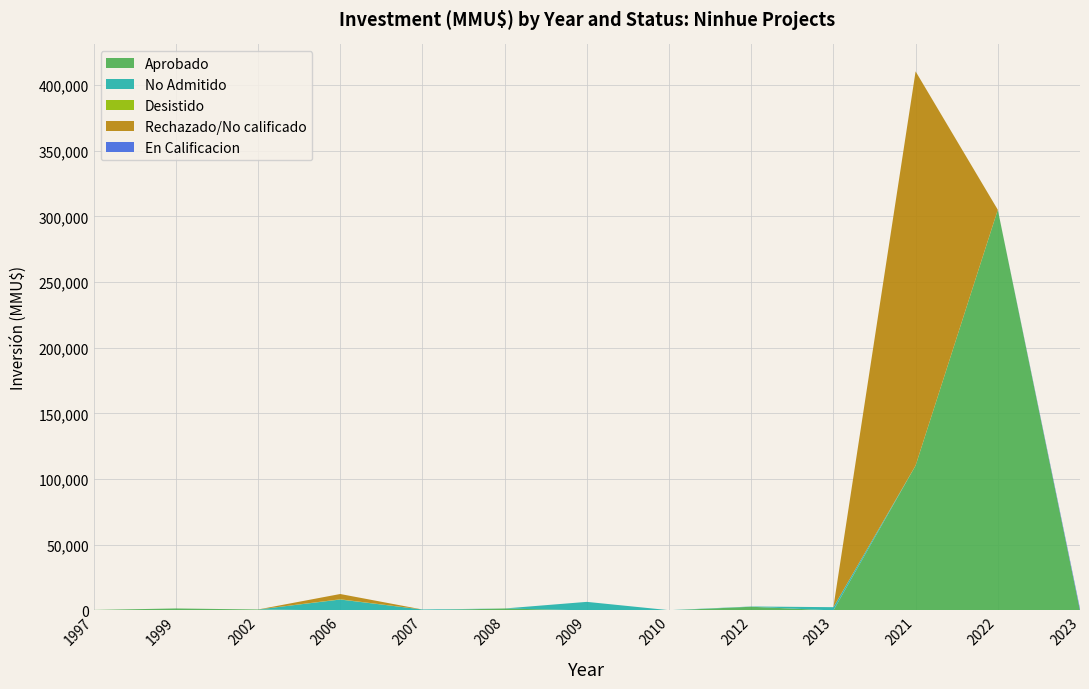

Reading left to right, what are all the values shown in this chart?

Aprobado: 1997=380	1999=1500	2002=712	2006=0	2007=80	2008=1480	2009=0	2010=0	2012=2800	2013=0	2021=110320	2022=305000	2023=0
No Admitido: 1997=0	1999=0	2002=0	2006=8300	2007=624	2008=0	2009=6522	2010=200	2012=200	2013=2475	2021=0	2022=0	2023=0
Desistido: 1997=0	1999=0	2002=0	2006=200	2007=0	2008=0	2009=0	2010=0	2012=0	2013=0	2021=0	2022=0	2023=0
Rechazado/No calificado: 1997=0	1999=0	2002=0	2006=4000	2007=0	2008=0	2009=0	2010=0	2012=0	2013=0	2021=300000	2022=0	2023=0
En Calificacion: 1997=0	1999=0	2002=0	2006=0	2007=0	2008=0	2009=0	2010=0	2012=0	2013=0	2021=0	2022=0	2023=1403